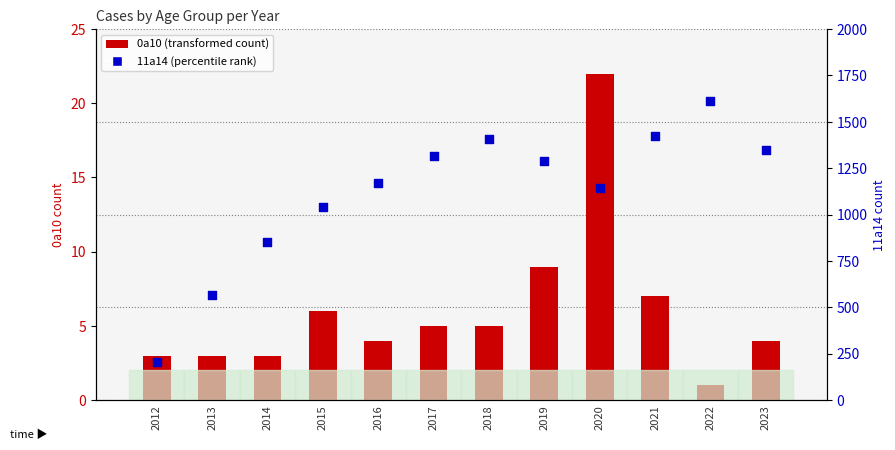

At how many categories does at least one series exceed 973?

9